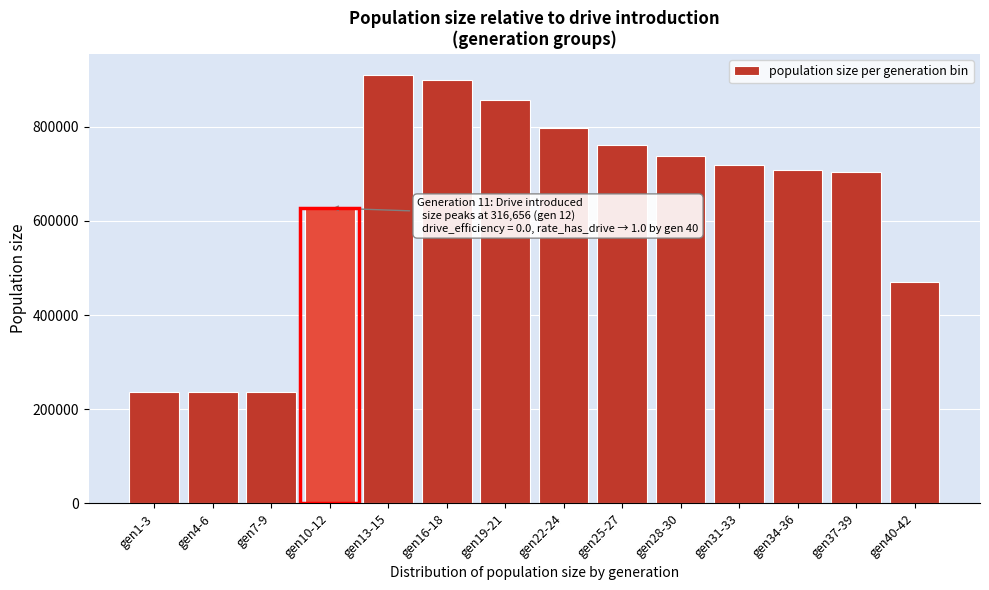

What is the label of the 4th bar from the right?

gen31-33